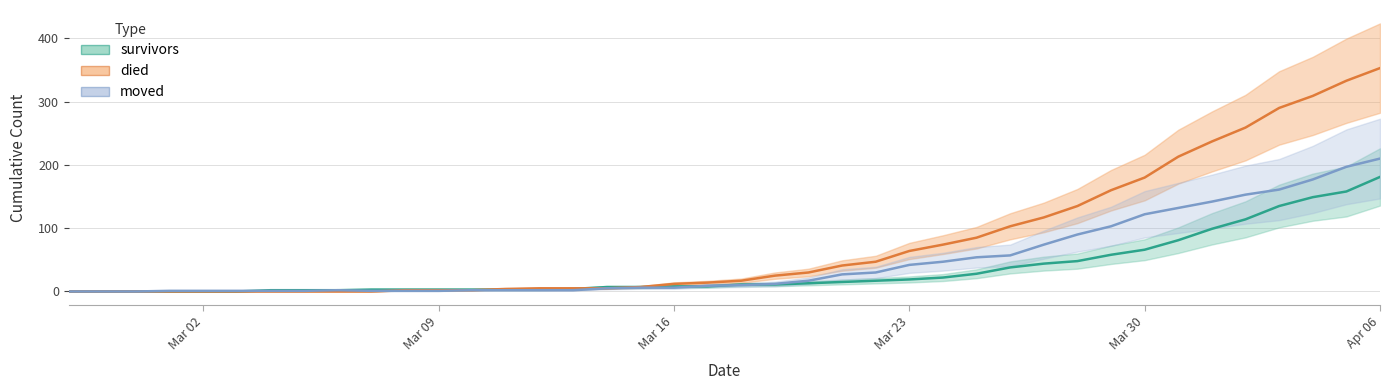

Reading right to left, transcribe all the data shown in this chart.

survivors: 181	158	149	135	114	99	81	66	58	48	44	38	28	22	19	17	15	13	11	11	8	8	7	7	4	3	3	3	3	3	3	2	2	2	0	0	0	0	0	0
died: 353	333	309	290	259	237	213	180	160	135	117	103	85	74	64	47	41	30	25	17	14	12	7	5	5	5	4	2	2	2	0	0	0	0	0	0	0	0	0	0
moved: 210	197	177	161	153	142	132	122	103	90	74	57	54	47	42	30	27	17	12	10	9	6	6	5	2	2	2	2	1	1	1	2	1	1	1	1	1	0	0	0